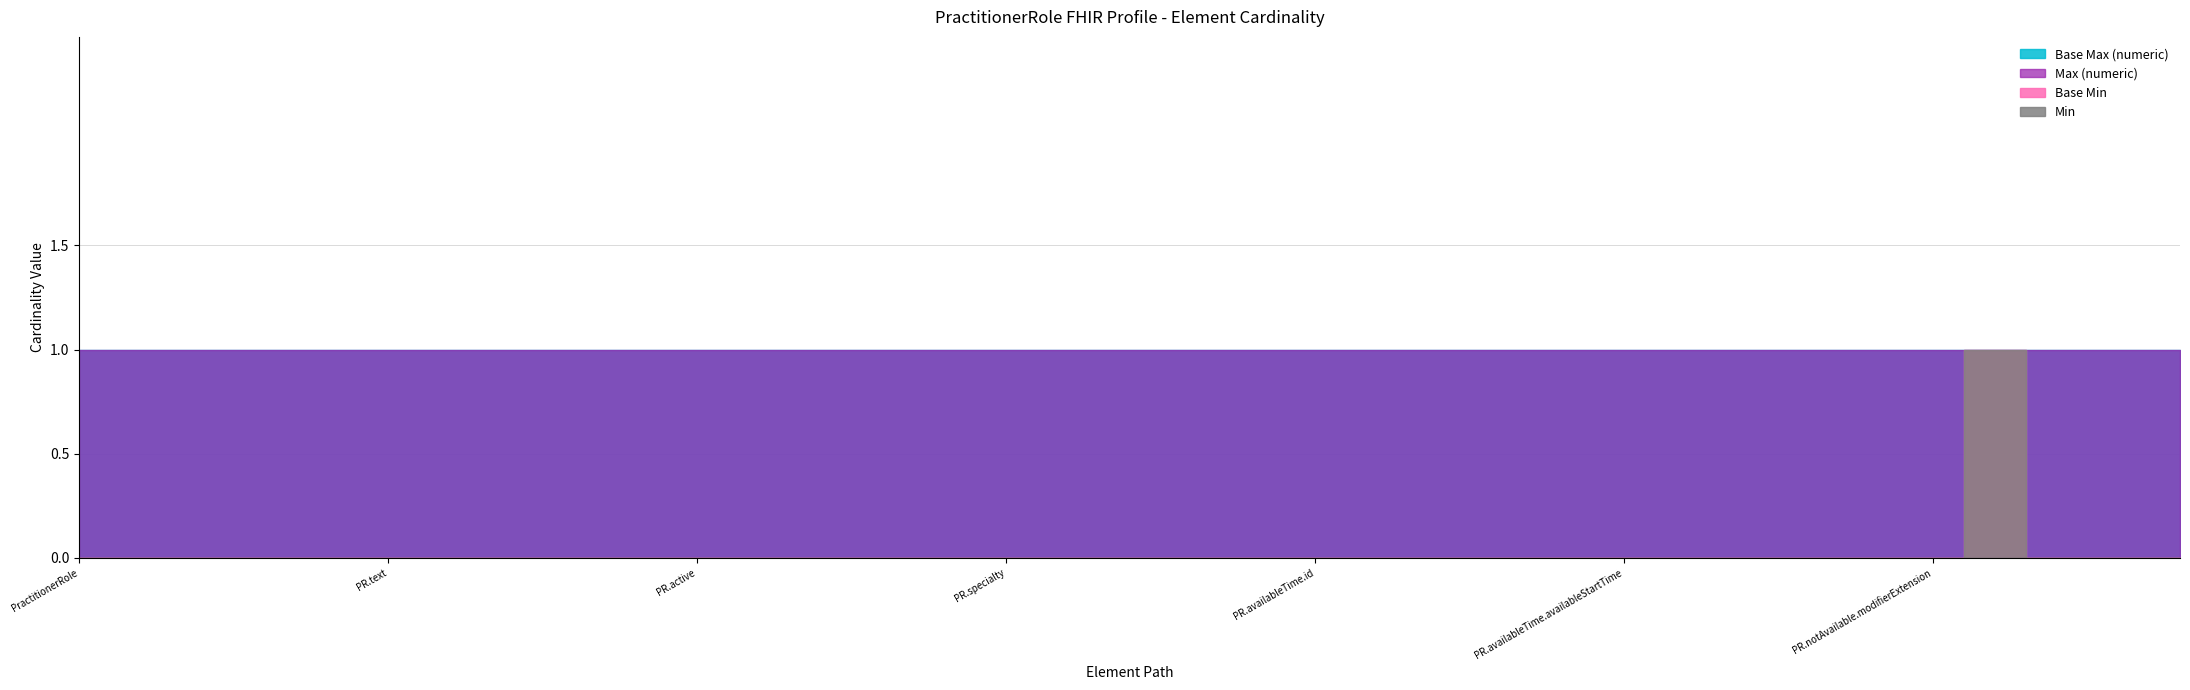

True or false: Base Min and Min intersect in this chart.

False